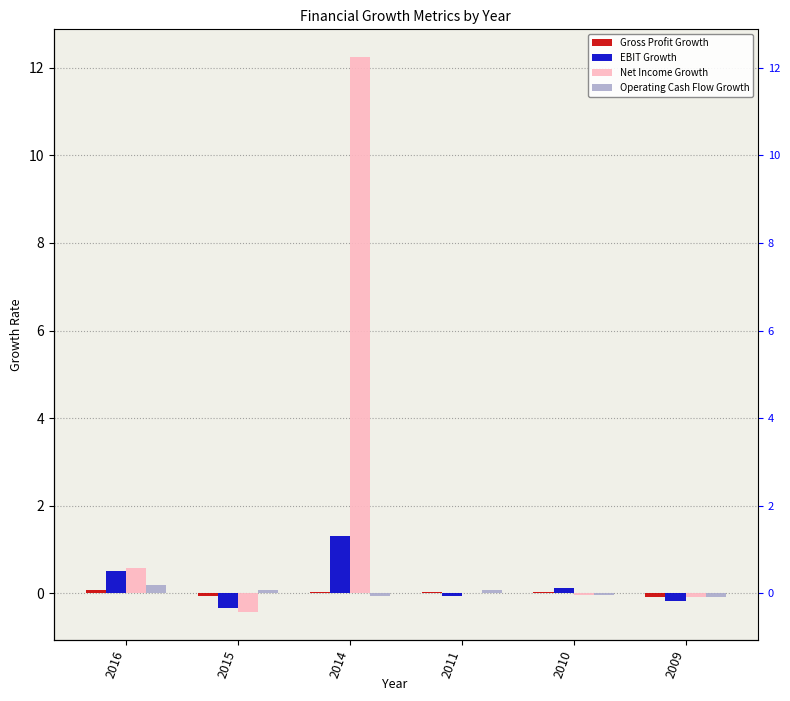

What is the difference between the highest and lowest values at 2010?

0.2